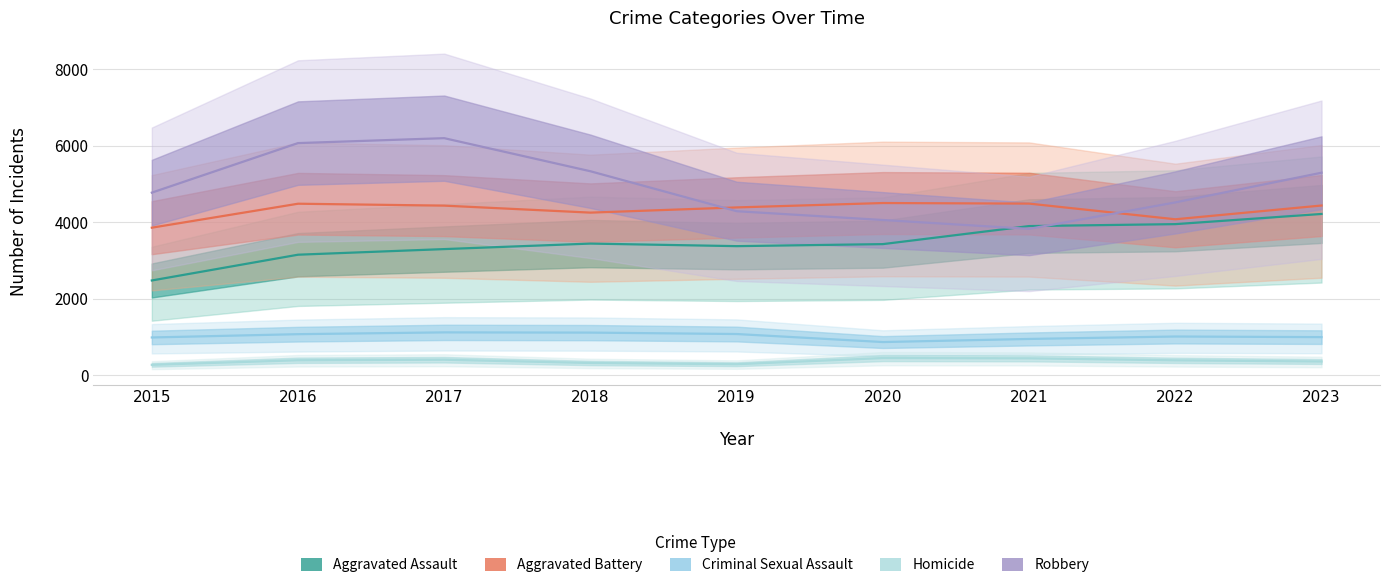

Does the chart display data point markers on the line(s)?

No